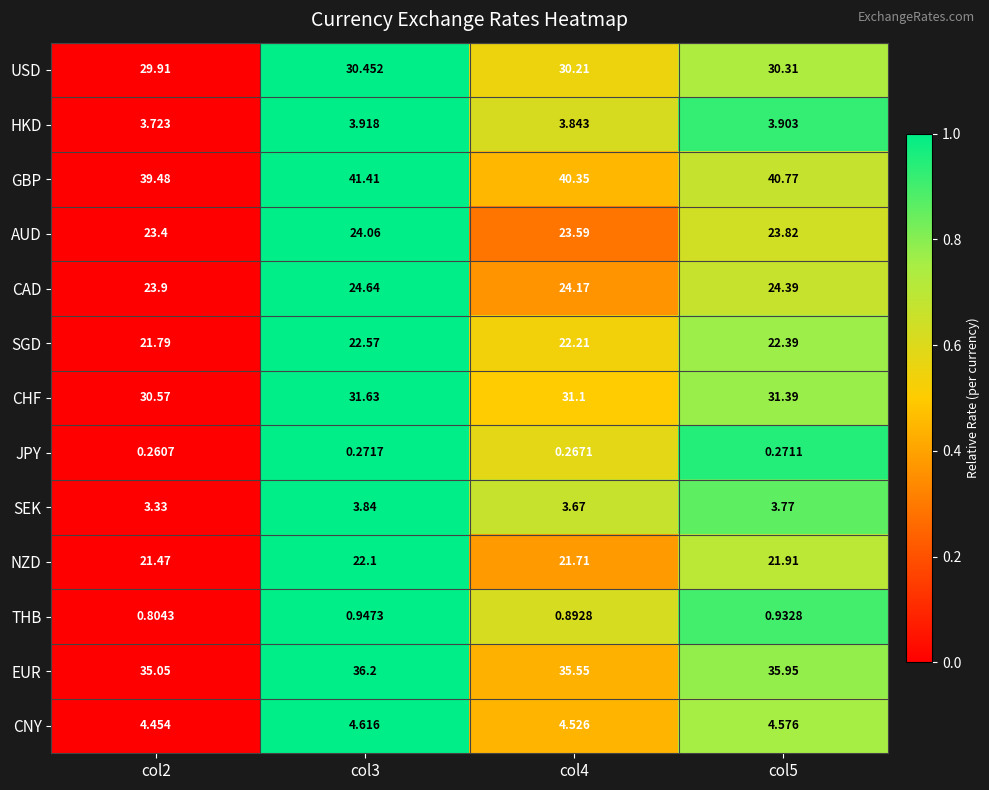

Which category has the highest value across all series?

col3